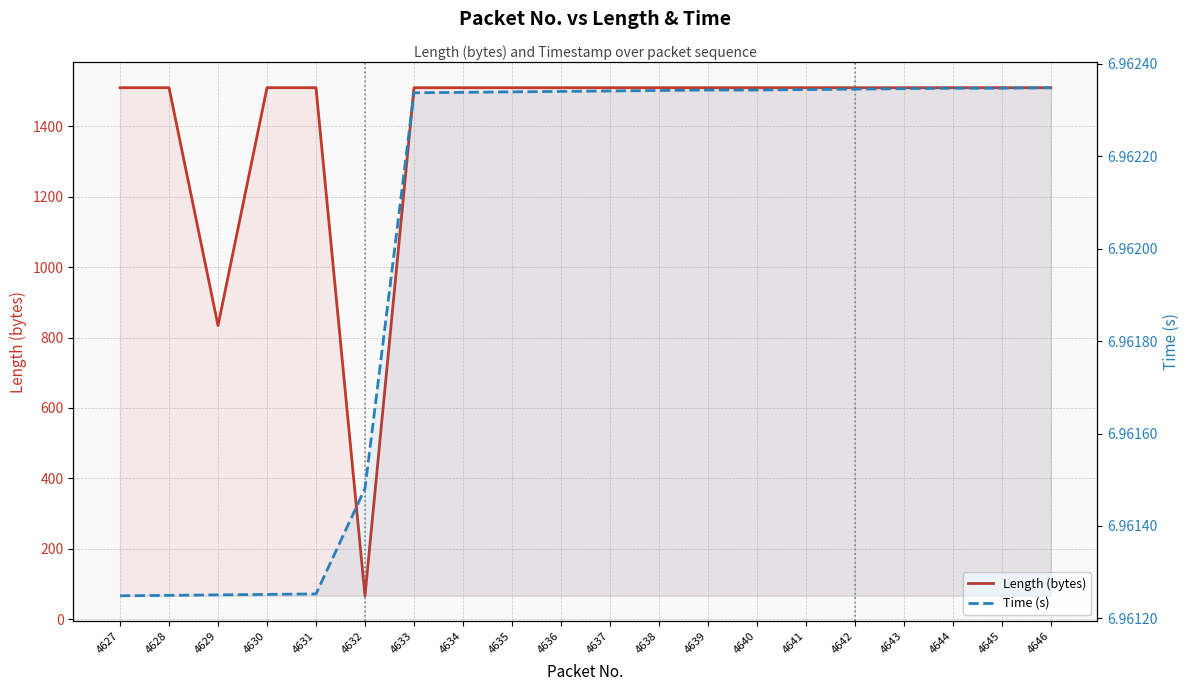

What is the average value of the Length (bytes) series?

1404.0